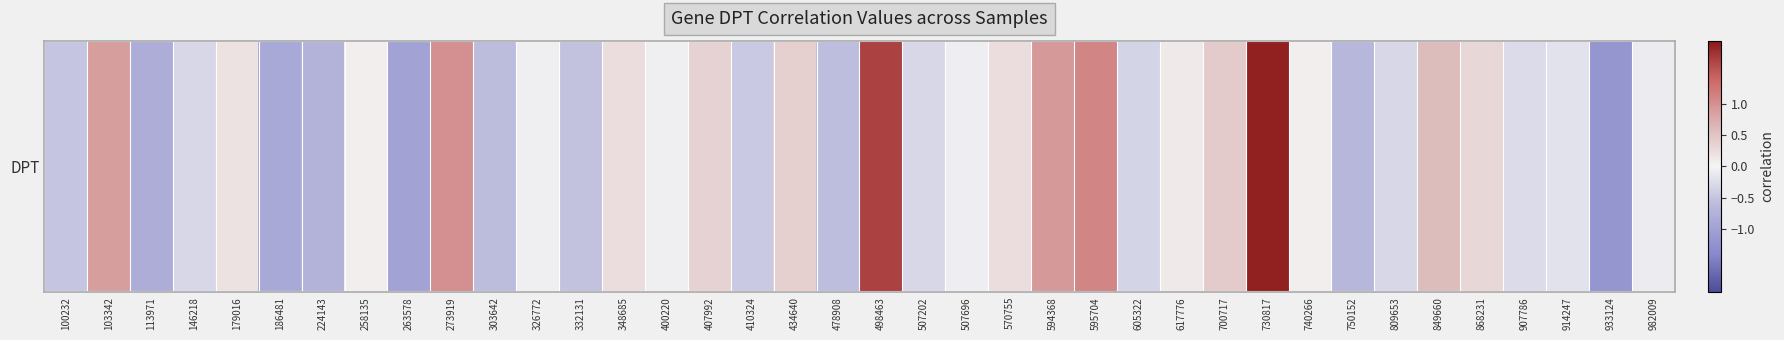

Rank the categories by value from lowest to highest.

933124, 263578, 186481, 113971, 224143, 750152, 303642, 478908, 332131, 100232, 410324, 605322, 809653, 146218, 507202, 907786, 914247, 982009, 507696, 326772, 400220, 740266, 258135, 617776, 179016, 570755, 348685, 868231, 407992, 434640, 700717, 849660, 103342, 594368, 273919, 595704, 498463, 730817